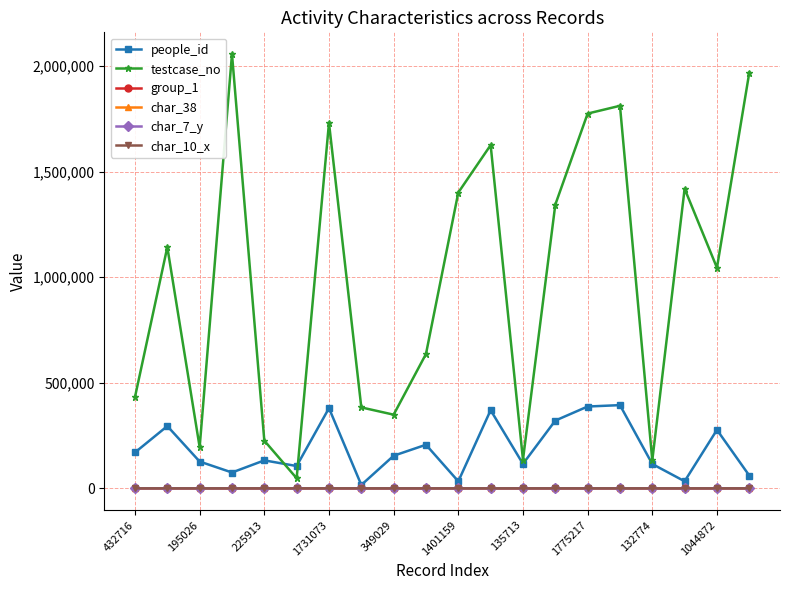

Which series has the largest total across all categories?

testcase_no